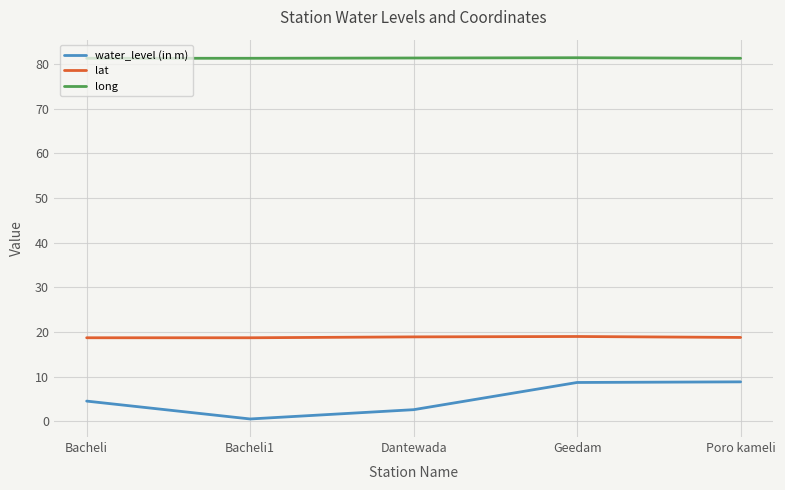

Read the water_level (in m) value at Dantewada.

2.6